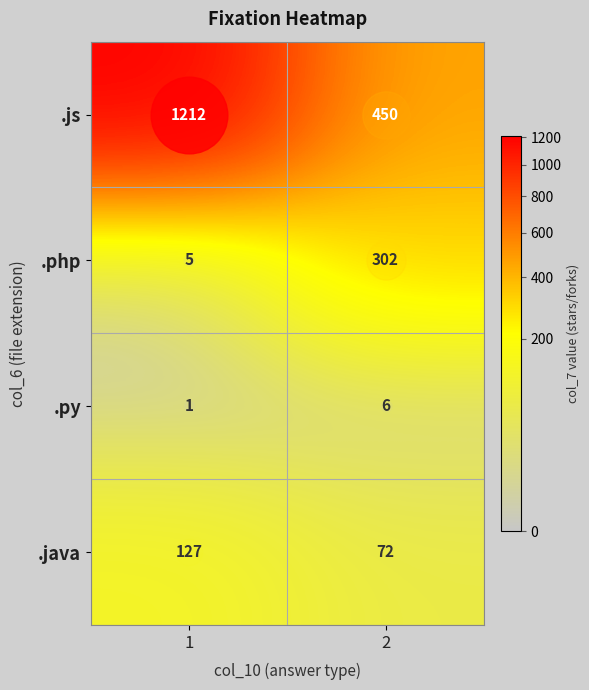

The value of .java at 1 is 127. True or false?

True